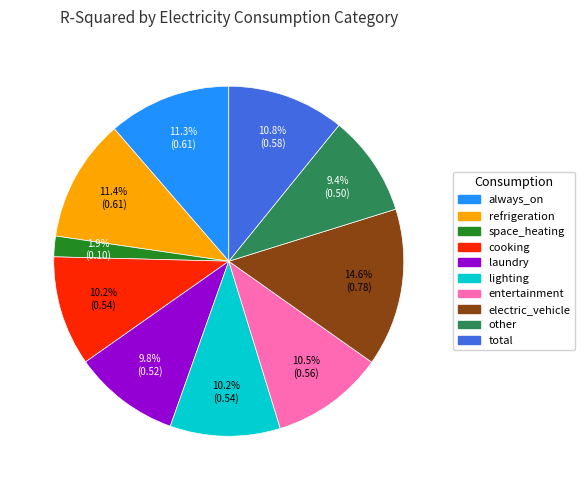

How many slices are in this pie chart?

10